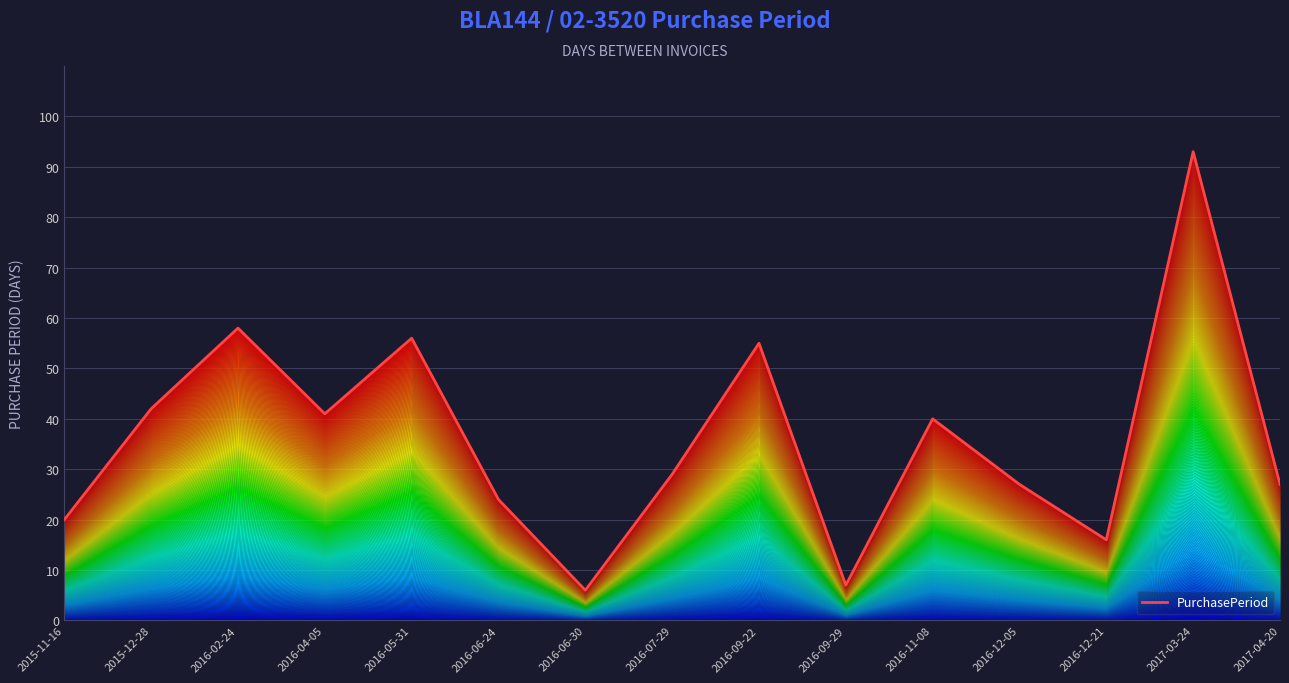

How many lines are shown in the chart?

1